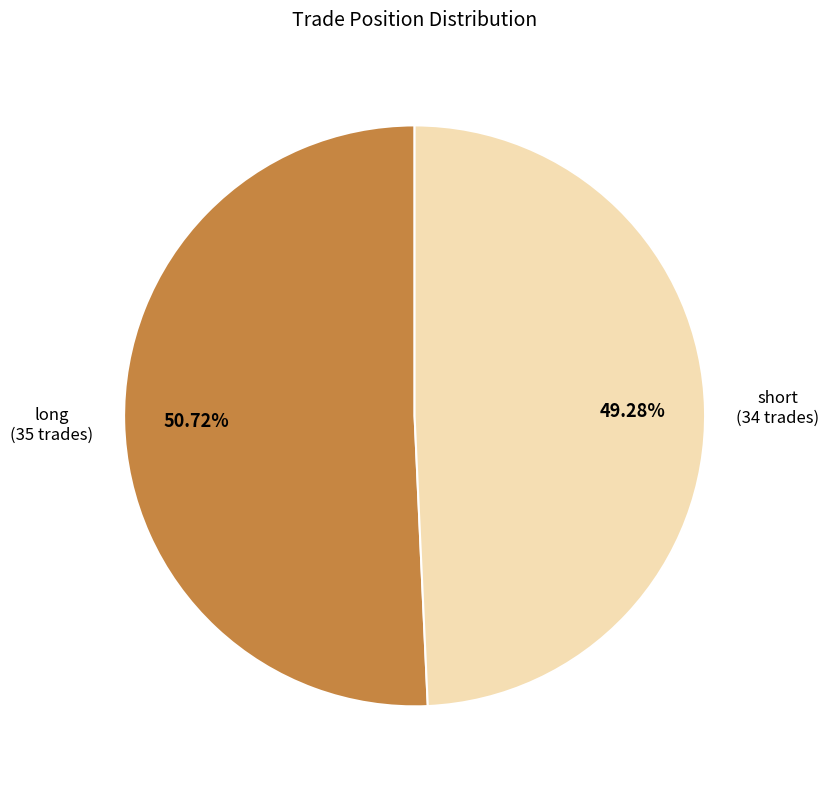

To the nearest percent, what percentage of the pie is short?

49%